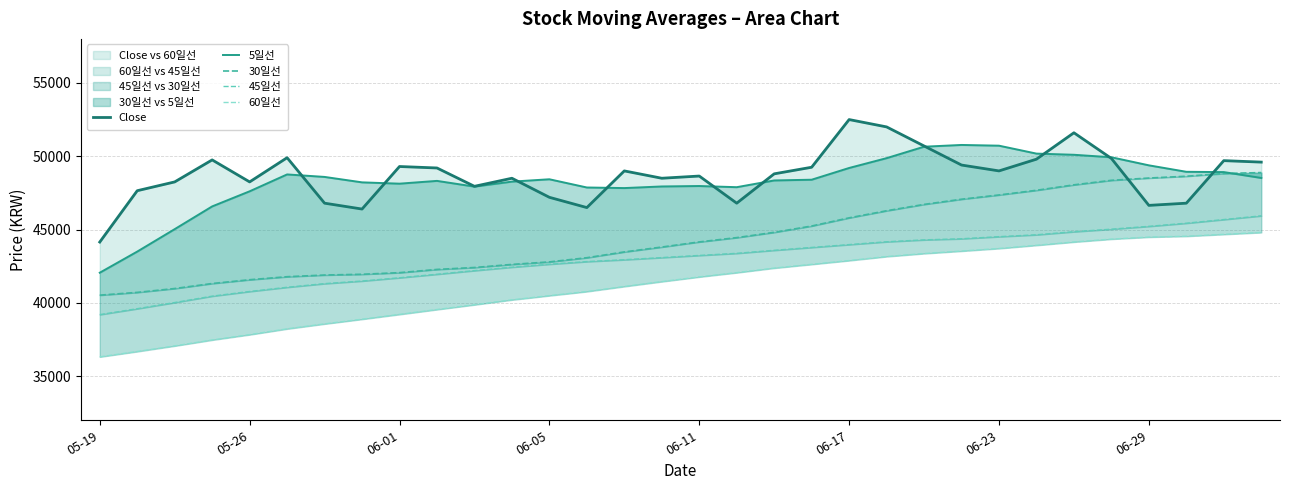

Reading left to right, transcribe all the data shown in this chart.

Close: 44150.0	47650.0	48250.0	49750.0	48250.0	49900.0	46800.0	46400.0	49300.0	49200.0	47950.0	48500.0	47200.0	46500.0	49000.0	48500.0	48650.0	46800.0	48800.0	49250.0	52500.0	52000.0	50700.0	49400.0	49000.0	49800.0	51600.0	49850.0	46650.0	46800.0	49700.0	49600.0
5일선: 42060.0	43500.0	45030.0	46580.0	47610.0	48760.0	48590.0	48220.0	48130.0	48320.0	47930.0	48270.0	48430.0	47870.0	47830.0	47940.0	47970.0	47890.0	48350.0	48400.0	49200.0	49870.0	50650.0	50770.0	50720.0	50180.0	50100.0	49930.0	49380.0	48940.0	48920.0	48520.0
30일선: 40530.0	40718.3	40981.7	41323.3	41581.7	41786.7	41901.7	41953.3	42063.3	42283.3	42415.0	42625.0	42796.7	43081.7	43476.7	43810.0	44158.3	44451.7	44811.7	45243.3	45800.0	46283.3	46716.7	47070.0	47360.0	47678.3	48050.0	48358.3	48513.3	48636.7	48821.7	48886.7
45일선: 39203.3	39605.6	40026.7	40462.2	40780.0	41066.7	41315.6	41493.3	41715.6	41955.6	42203.3	42435.6	42638.9	42817.8	42945.6	43090.0	43237.8	43381.1	43587.8	43782.2	43976.7	44168.9	44298.9	44374.4	44516.7	44645.6	44854.4	45027.8	45221.1	45435.6	45684.4	45937.8
60일선: 36323.3	36688.3	37070.8	37475.0	37837.5	38233.3	38571.7	38890.0	39218.3	39550.8	39875.8	40210.0	40496.7	40776.7	41121.7	41455.0	41773.3	42065.0	42375.8	42630.8	42889.2	43162.5	43367.5	43535.8	43712.5	43929.2	44155.0	44351.7	44488.3	44547.5	44675.8	44802.5